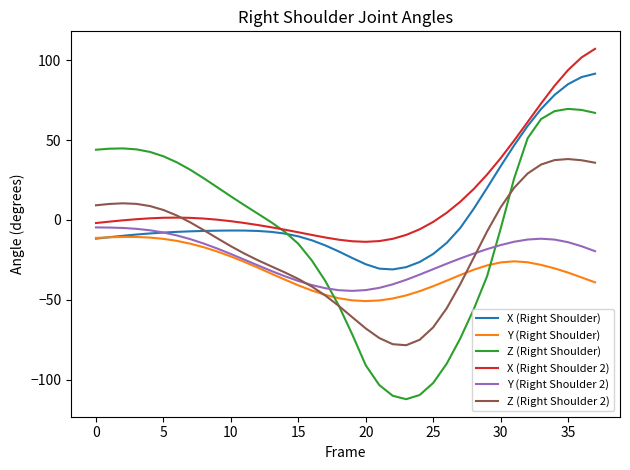

Which series has the largest range (max minus min)?

Z (Right Shoulder)